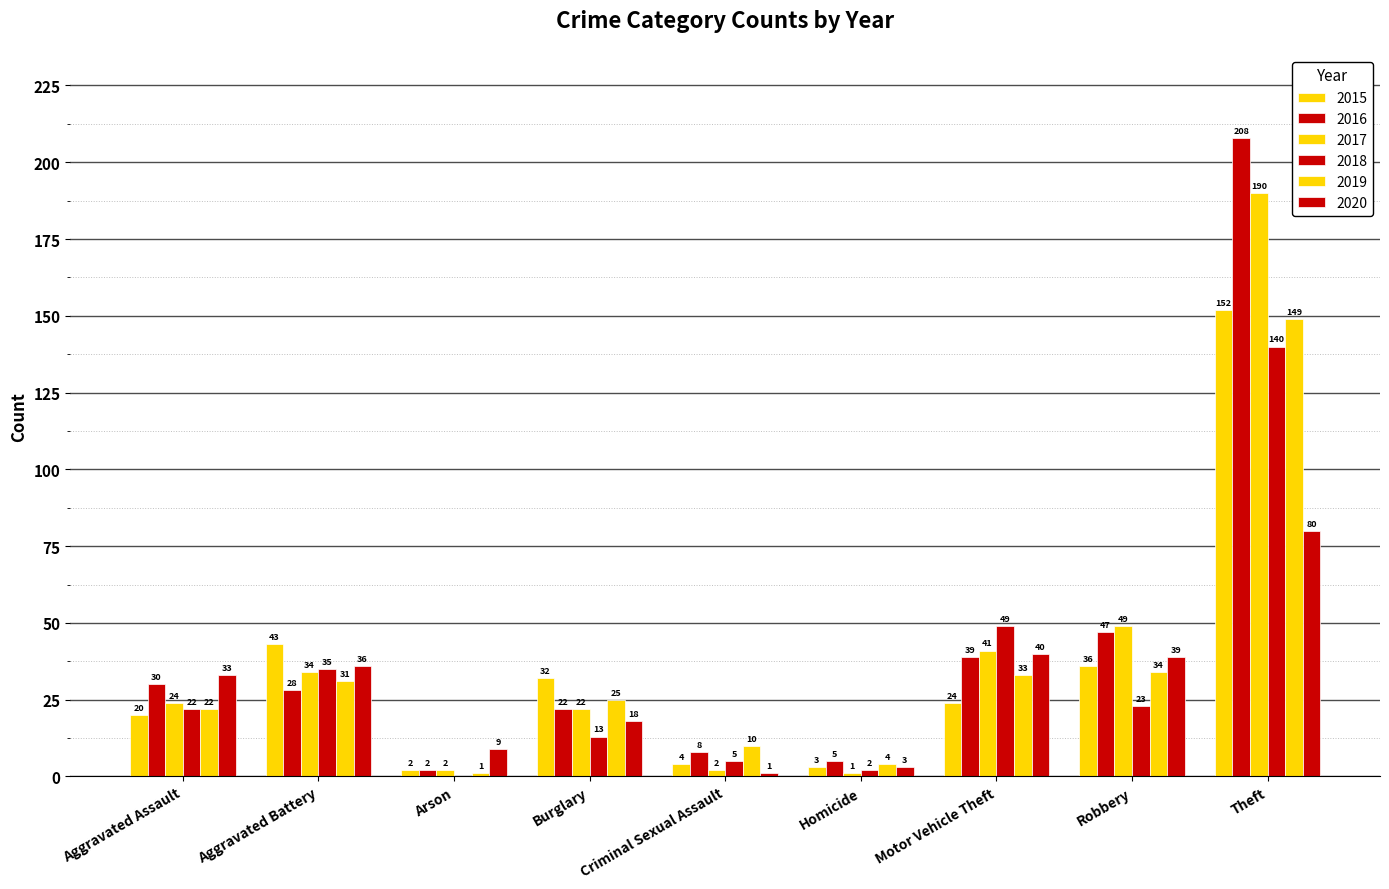

Reading left to right, what are all the values shown in this chart?

2015: Aggravated Assault=20	Aggravated Battery=43	Arson=2	Burglary=32	Criminal Sexual Assault=4	Homicide=3	Motor Vehicle Theft=24	Robbery=36	Theft=152
2016: Aggravated Assault=30	Aggravated Battery=28	Arson=2	Burglary=22	Criminal Sexual Assault=8	Homicide=5	Motor Vehicle Theft=39	Robbery=47	Theft=208
2017: Aggravated Assault=24	Aggravated Battery=34	Arson=2	Burglary=22	Criminal Sexual Assault=2	Homicide=1	Motor Vehicle Theft=41	Robbery=49	Theft=190
2018: Aggravated Assault=22	Aggravated Battery=35	Arson=0	Burglary=13	Criminal Sexual Assault=5	Homicide=2	Motor Vehicle Theft=49	Robbery=23	Theft=140
2019: Aggravated Assault=22	Aggravated Battery=31	Arson=1	Burglary=25	Criminal Sexual Assault=10	Homicide=4	Motor Vehicle Theft=33	Robbery=34	Theft=149
2020: Aggravated Assault=33	Aggravated Battery=36	Arson=9	Burglary=18	Criminal Sexual Assault=1	Homicide=3	Motor Vehicle Theft=40	Robbery=39	Theft=80